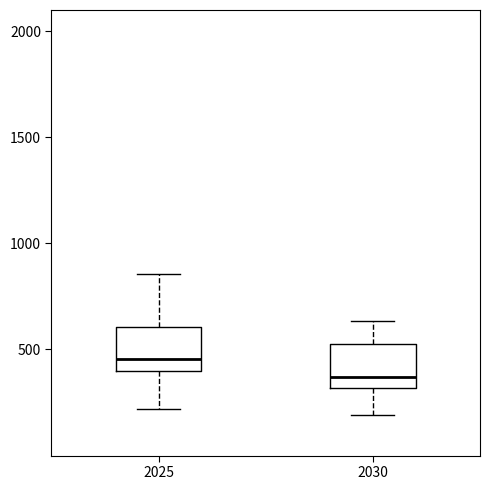

Which box has the lowest median line?

2030